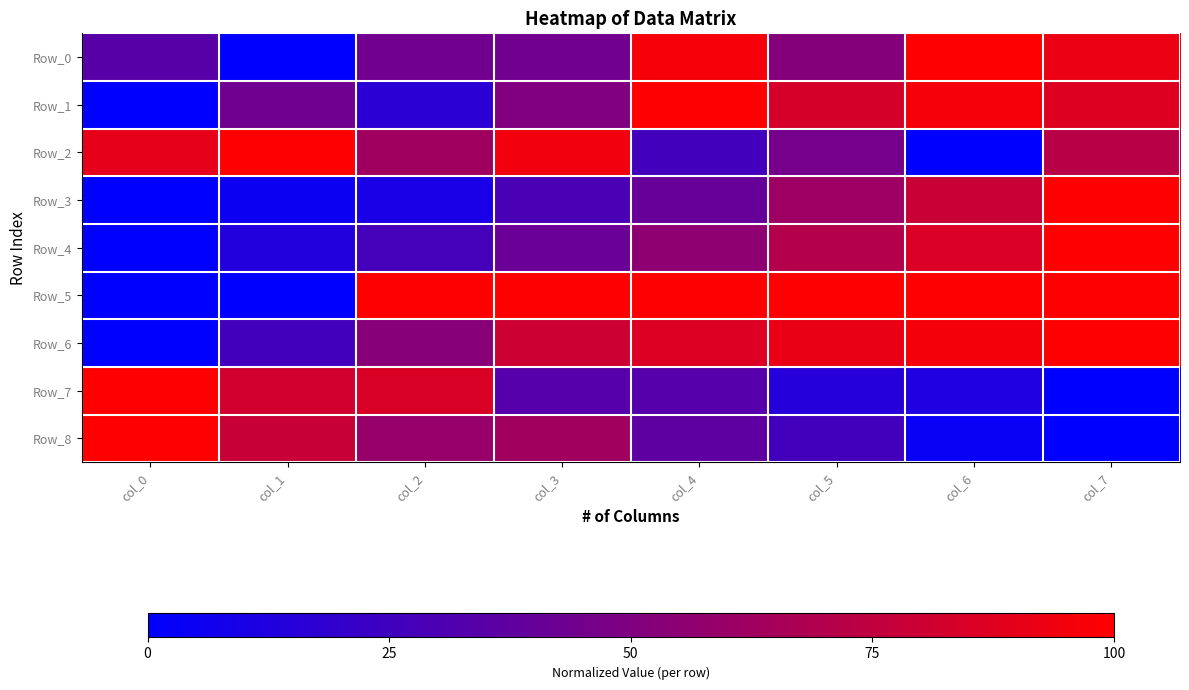

At how many categories does at least one series exceed 0?

8